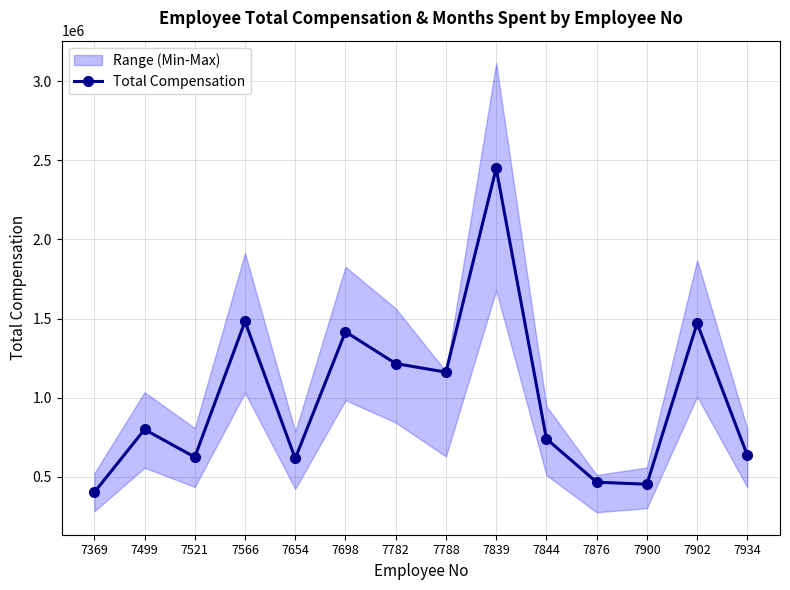

Reading left to right, transcribe all the data shown in this chart.

400800	798400	623750	1481550	615000	1416450	1215200	1161000	2450000	739500	465300	452200	1470000	634400